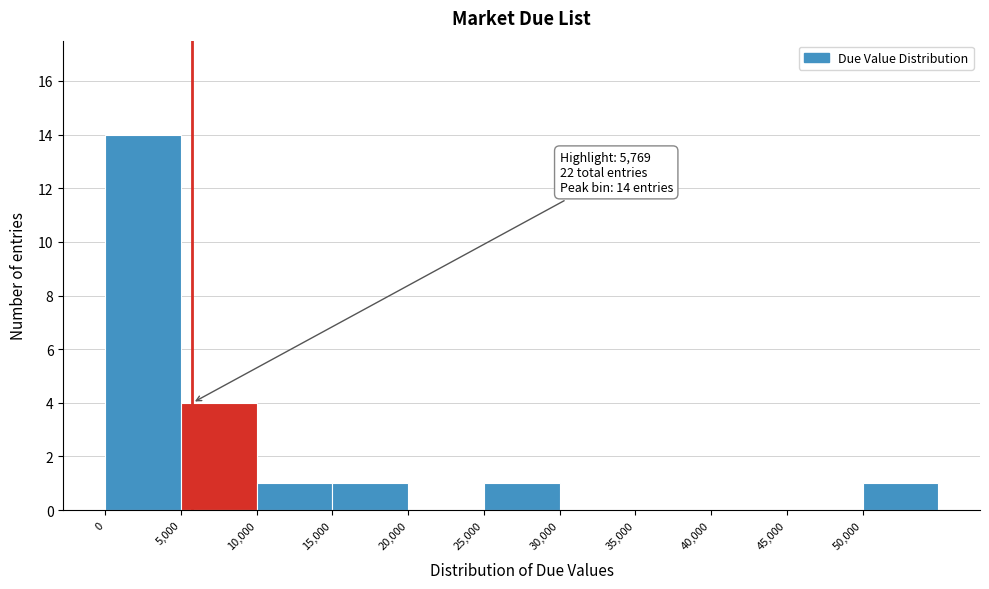

Over which range of the x-axis is the bar tallest?

0 to 5000